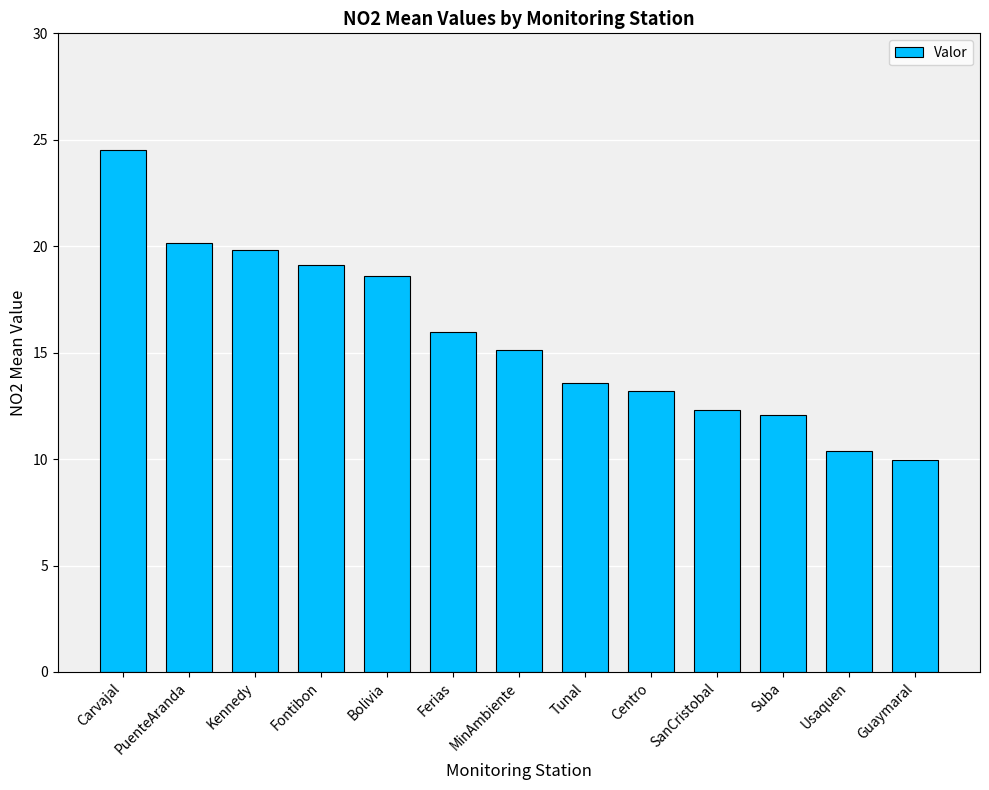

What is the maximum value shown in the chart?

24.5